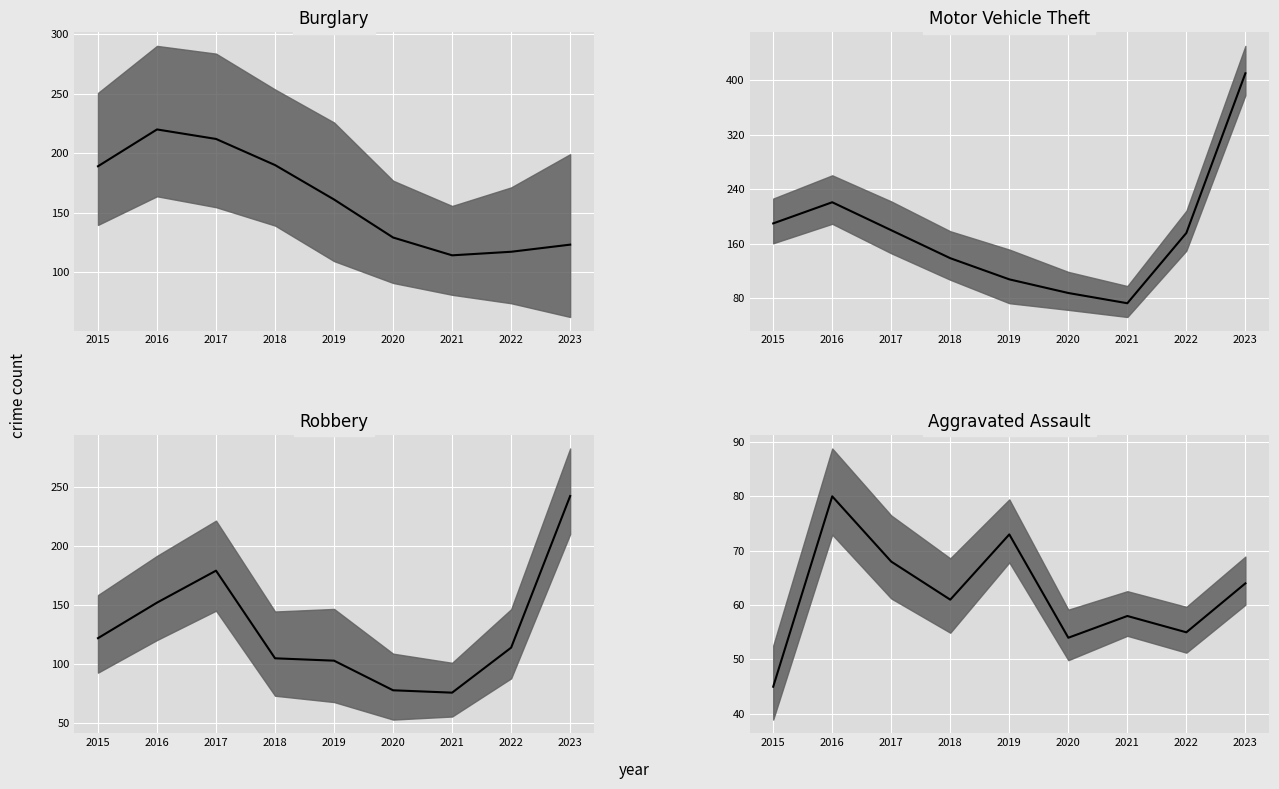

At which category is the sum across all series the highest?

2023